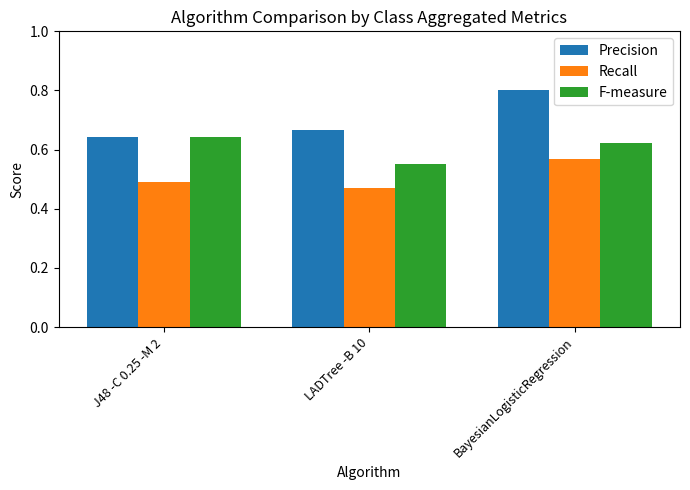

Which label corresponds to the largest value in the chart?

BayesianLogisticRegression